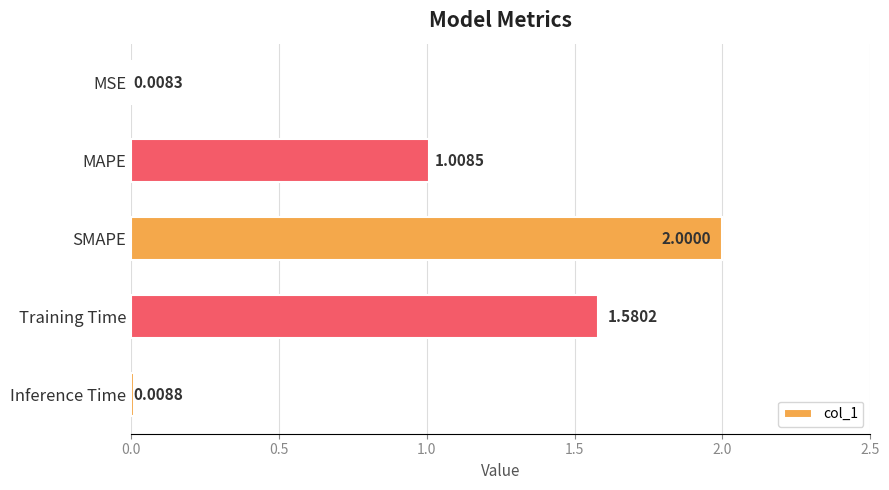

What is the difference between the maximum and minimum values?

2.0